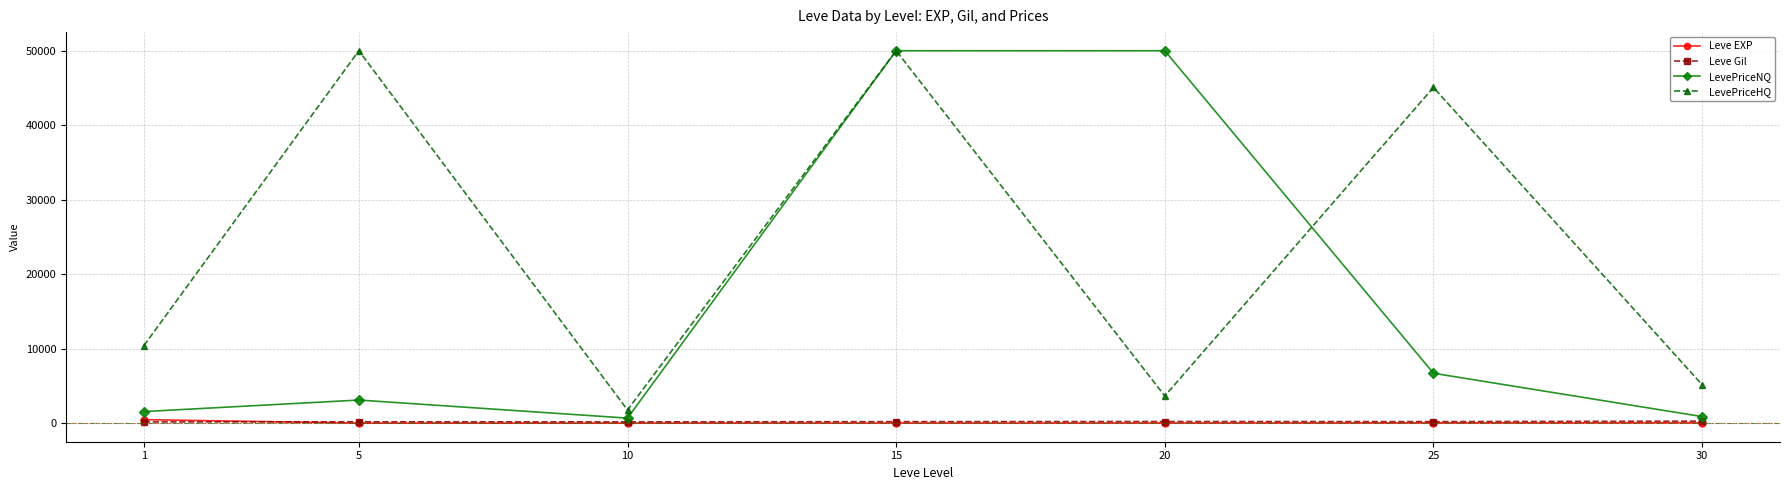

What is the average value of the LevePriceHQ series?

23722.1